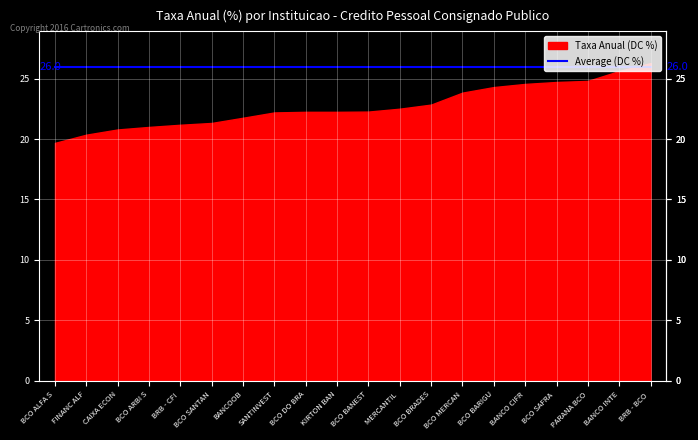

Reading right to left, extract all data points from this chart.

taxa_aa: BRB - BCO DE BRASILIA S.A.=26.3	BANCO INTER=25.6	PARANA BCO S.A.=24.8	BCO SAFRA S.A.=24.7	BANCO CIFRA=24.6	BCO BARIGUI INV FIN S/A=24.3	BCO MERCANTIL DO BRASIL S.A.=23.8	BCO BRADESCO S.A.=22.9	MERCANTIL BRASIL FIN S.A. CFI=22.5	BCO BANESTES S.A.=22.3	KIRTON BANK=22.2	BCO DO BRASIL S.A.=22.2	SANTINVEST S.A. - CFI=22.2	BANCOOB=21.8	BCO SANTANDER (BRASIL) S.A.=21.3	BRB - CFI S/A=21.2	BCO ARBI S.A.=21.0	CAIXA ECONOMICA FEDERAL=20.8	FINANC ALFA S.A. CFI=20.4	BCO ALFA S.A.=19.7
Average: BRB - BCO DE BRASILIA S.A.=26.0	BANCO INTER=26.0	PARANA BCO S.A.=26.0	BCO SAFRA S.A.=26.0	BANCO CIFRA=26.0	BCO BARIGUI INV FIN S/A=26.0	BCO MERCANTIL DO BRASIL S.A.=26.0	BCO BRADESCO S.A.=26.0	MERCANTIL BRASIL FIN S.A. CFI=26.0	BCO BANESTES S.A.=26.0	KIRTON BANK=26.0	BCO DO BRASIL S.A.=26.0	SANTINVEST S.A. - CFI=26.0	BANCOOB=26.0	BCO SANTANDER (BRASIL) S.A.=26.0	BRB - CFI S/A=26.0	BCO ARBI S.A.=26.0	CAIXA ECONOMICA FEDERAL=26.0	FINANC ALFA S.A. CFI=26.0	BCO ALFA S.A.=26.0